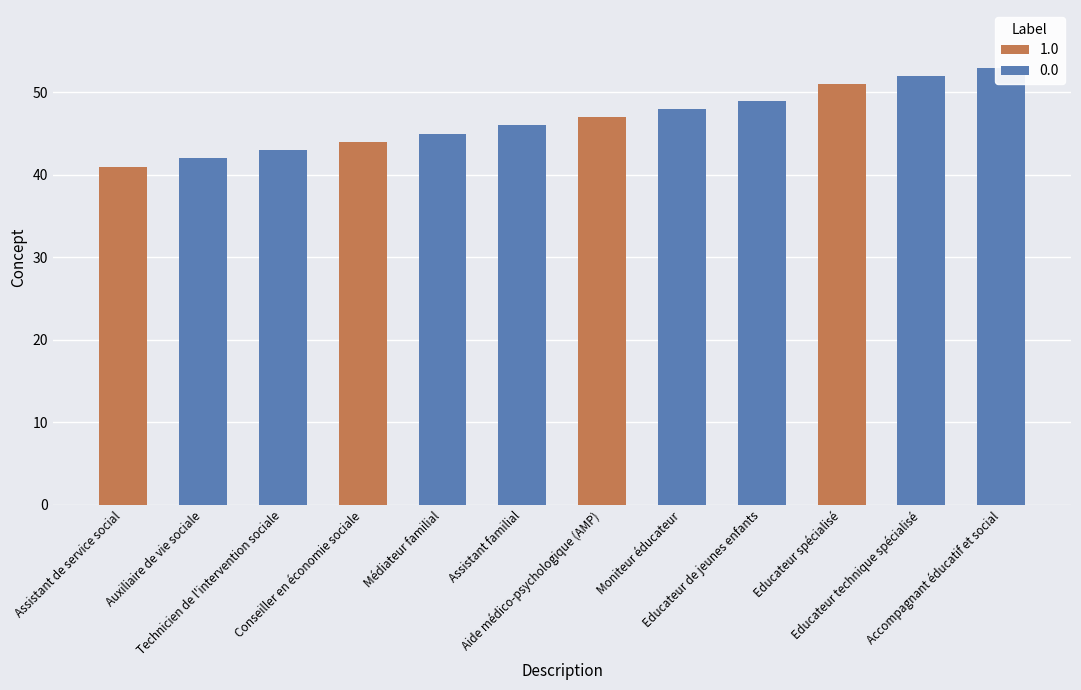

Reading left to right, extract all data points from this chart.

41	42	43	44	45	46	47	48	49	51	52	53